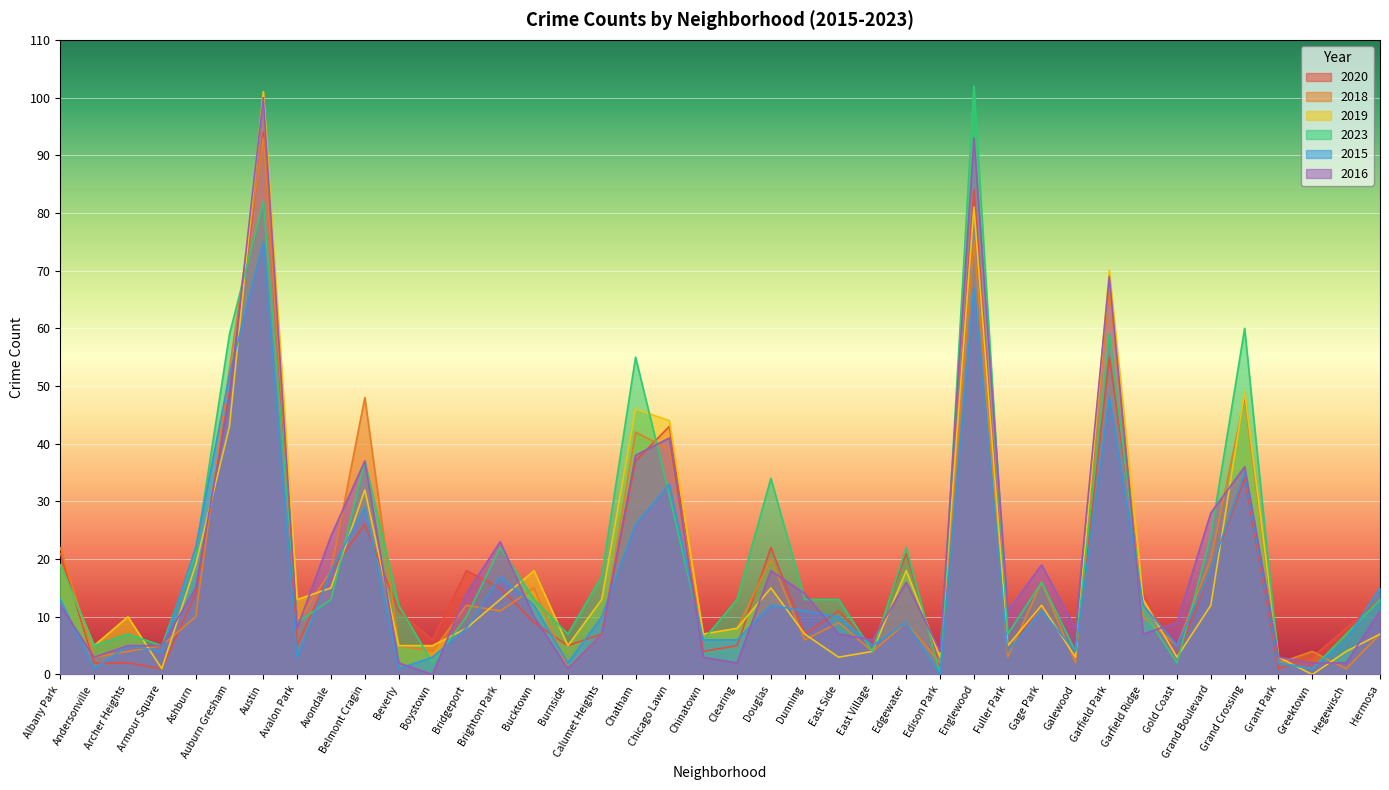

What is the average value of the 2019 series?

19